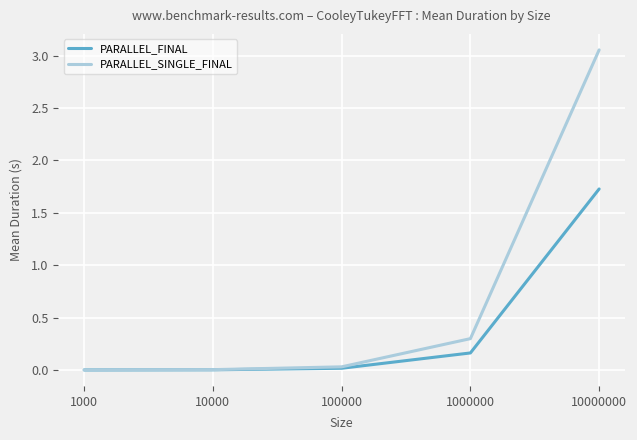

True or false: PARALLEL_SINGLE_FINAL has a value of 0.0 at 10000.

True